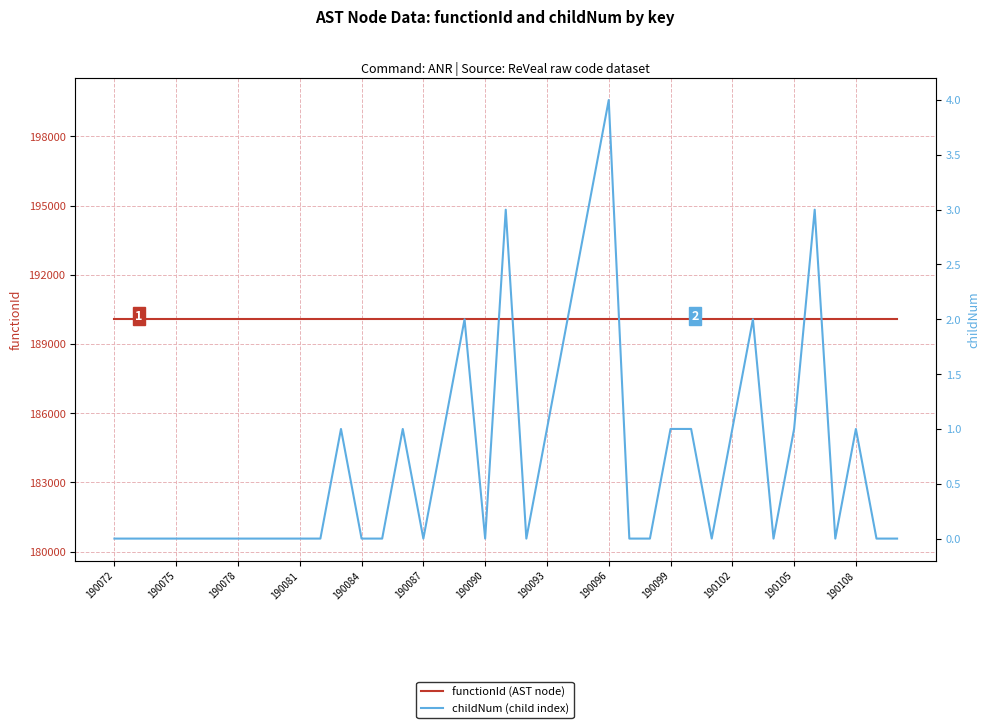

True or false: childNum (child index) and functionId (AST node) cross at least once.

False